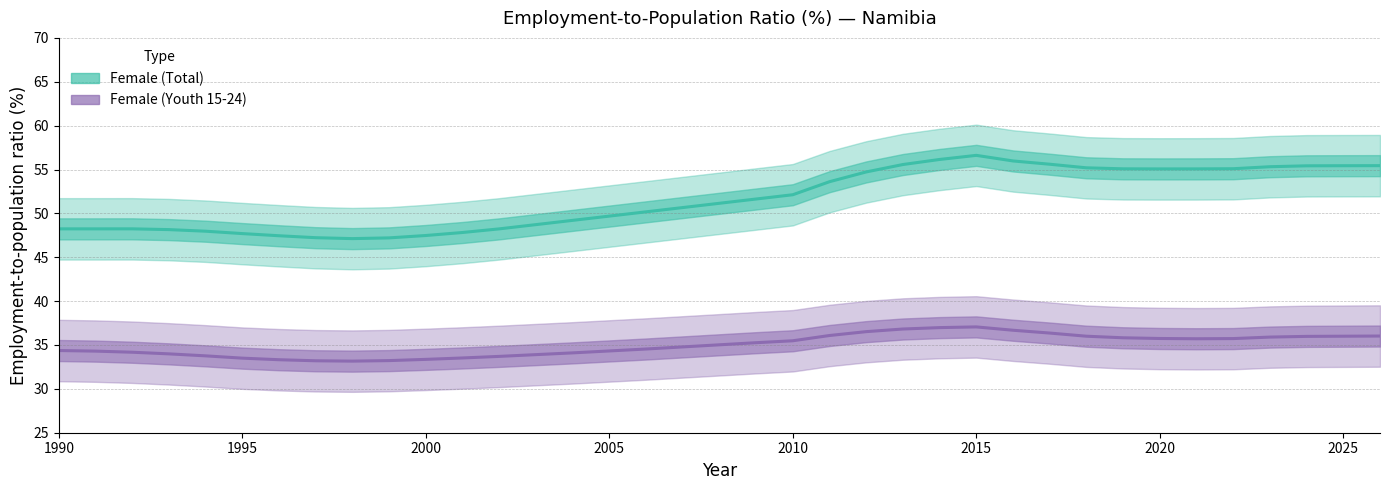

Reading left to right, what are all the values shown in this chart?

Female (Total): 48.2	48.2	48.2	48.1	48.0	47.7	47.5	47.2	47.1	47.2	47.5	47.8	48.2	48.7	49.2	49.7	50.2	50.7	51.1	51.6	52.1	53.6	54.7	55.6	56.1	56.6	56.0	55.6	55.2	55.1	55.1	55.1	55.1	55.3	55.4	55.4	55.4
Female (Youth 15-24): 34.4	34.3	34.2	34.0	33.8	33.5	33.3	33.2	33.2	33.2	33.4	33.5	33.7	33.9	34.1	34.3	34.5	34.8	35.0	35.3	35.5	36.1	36.5	36.8	37.0	37.1	36.7	36.4	36.0	35.8	35.7	35.7	35.7	35.9	36.0	36.0	36.0